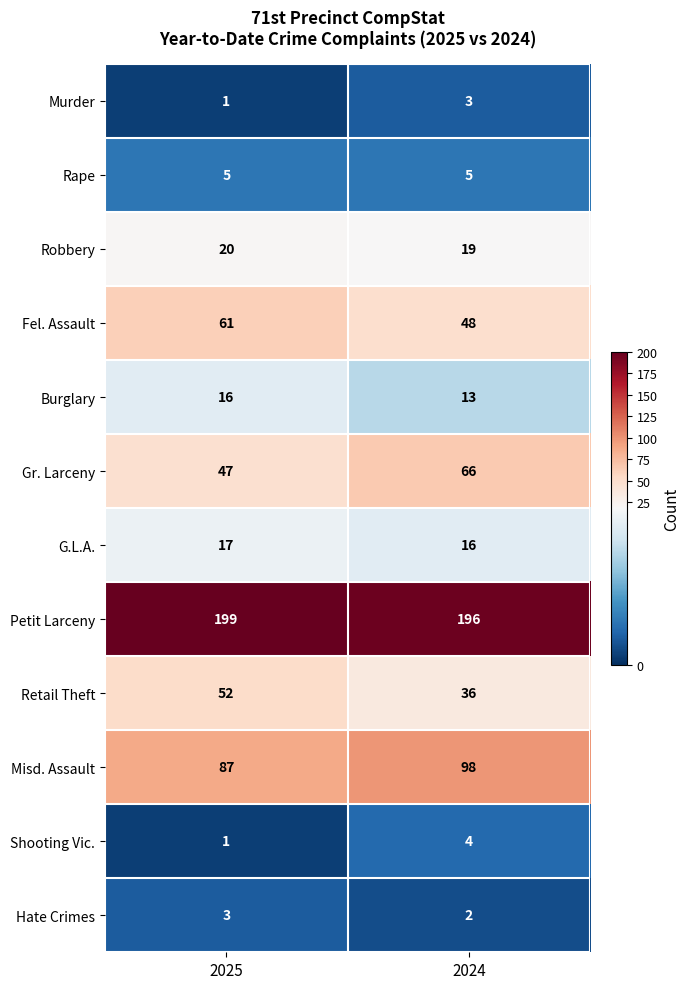

What is the difference between the highest and lowest values at 2025?

198